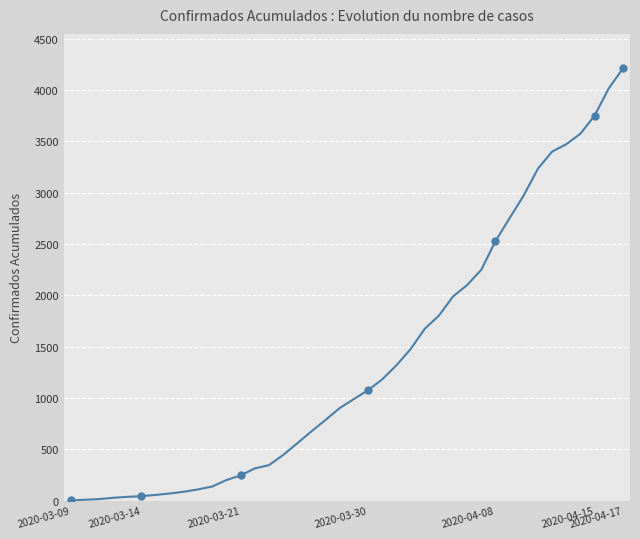

Reading left to right, what are all the values shown in this chart?

1	8	14	27	36	43	55	69	86	109	137	200	245	313	345	443	558	674	786	901	989	1075	1181	1317	1475	1673	1801	1988	2100	2249	2528	2752	2974	3234	3400	3472	3574	3751	4016	4210